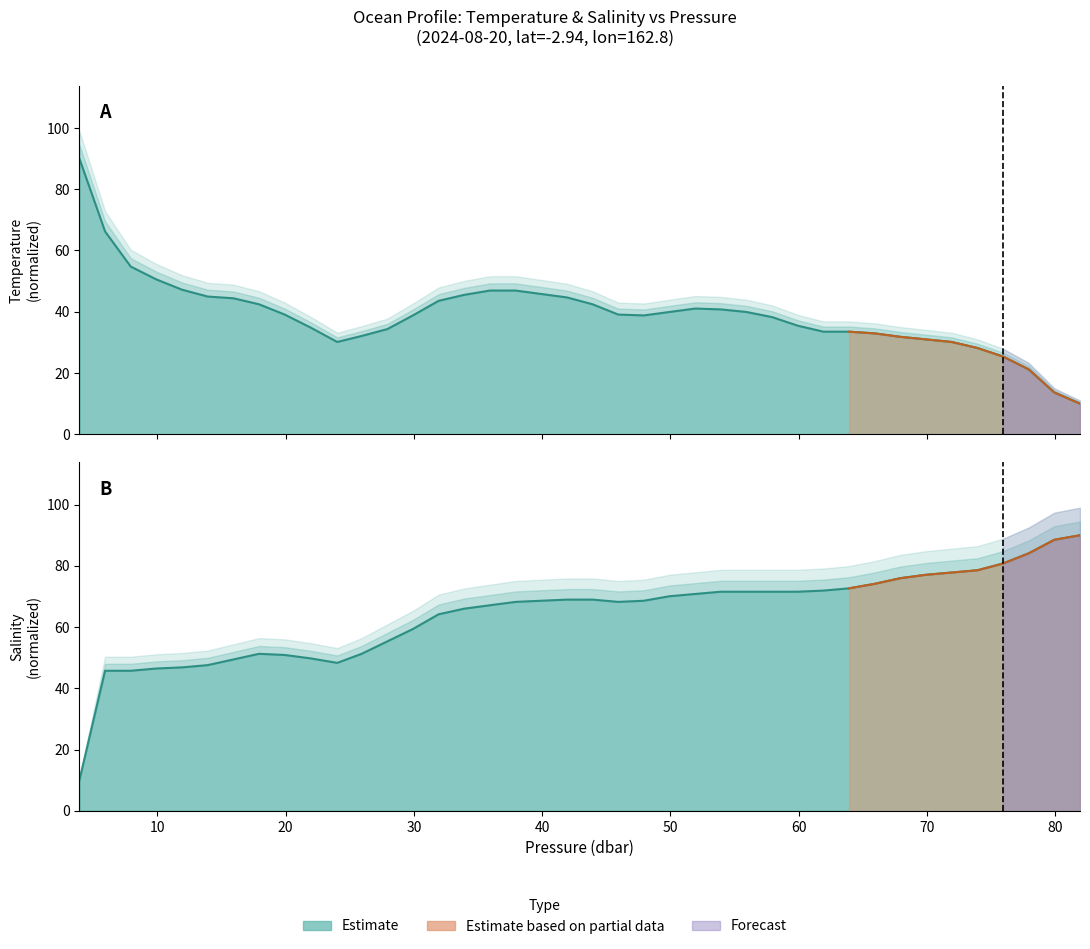

What position from the right is salinity?

38